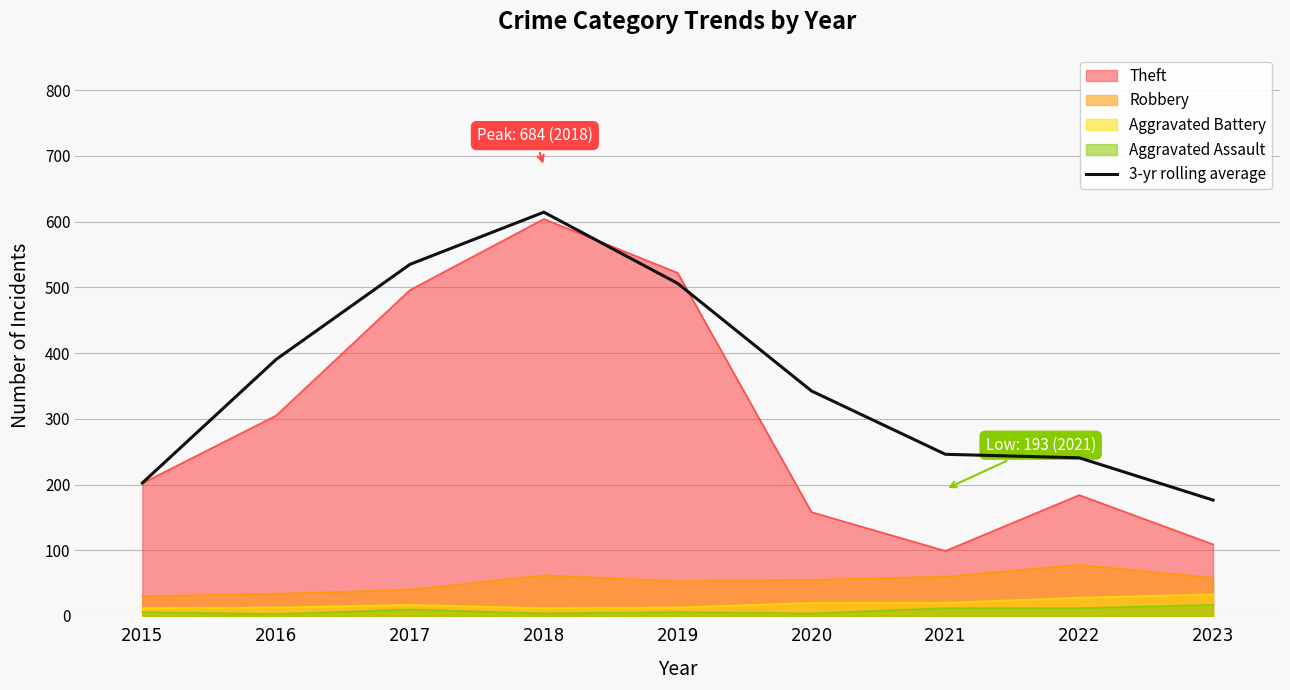

How many data points does each series have?

9